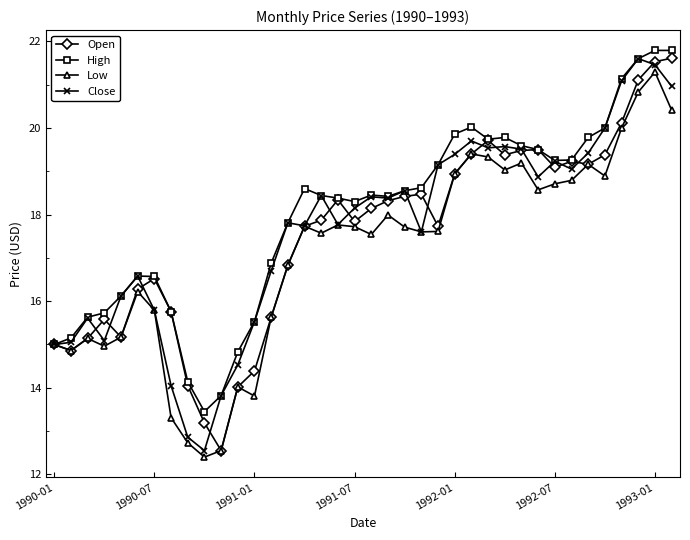

What is the difference between the second highest and second lowest values in the High series?

8.0